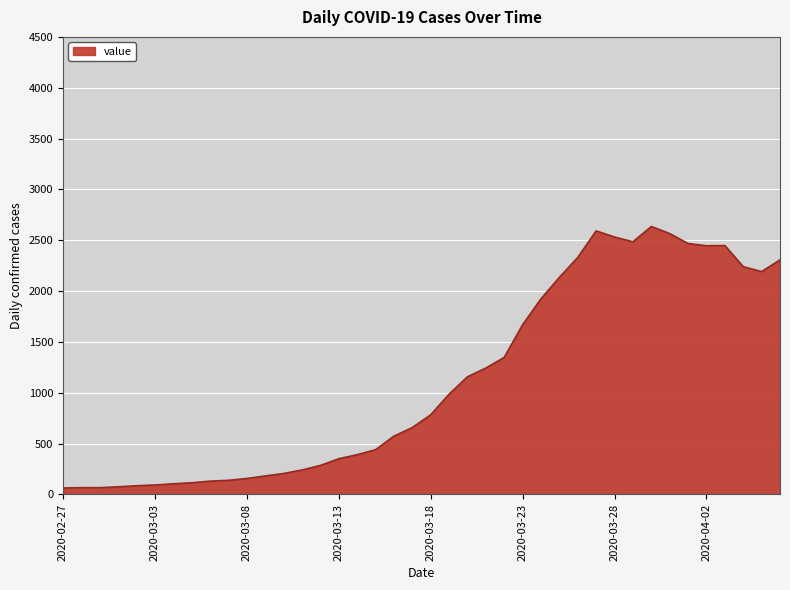

What is the greatest value displayed?

2635